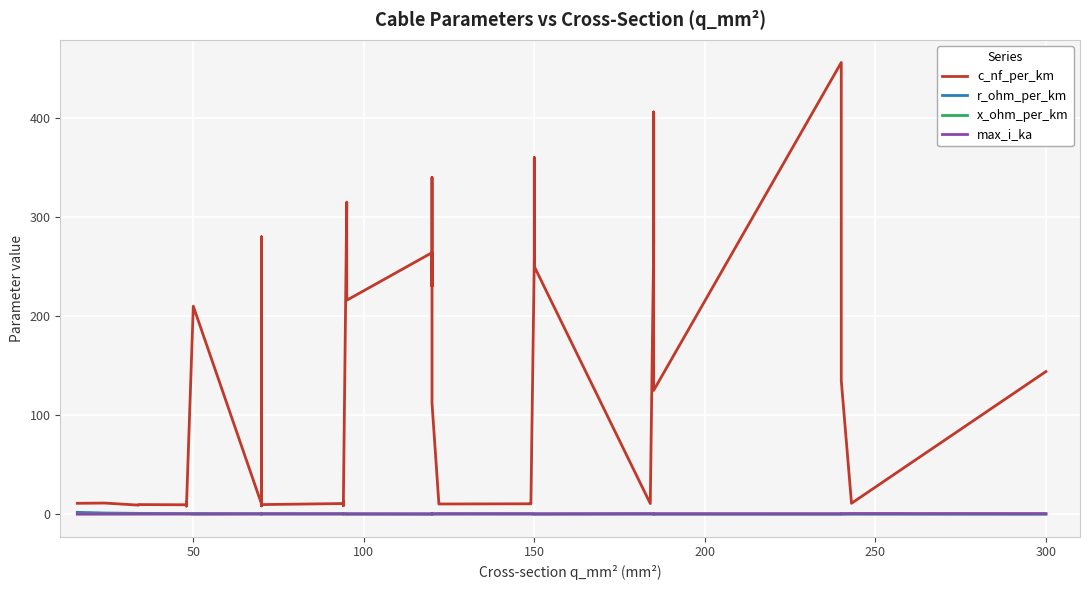

How many categories are shown in the chart?

40